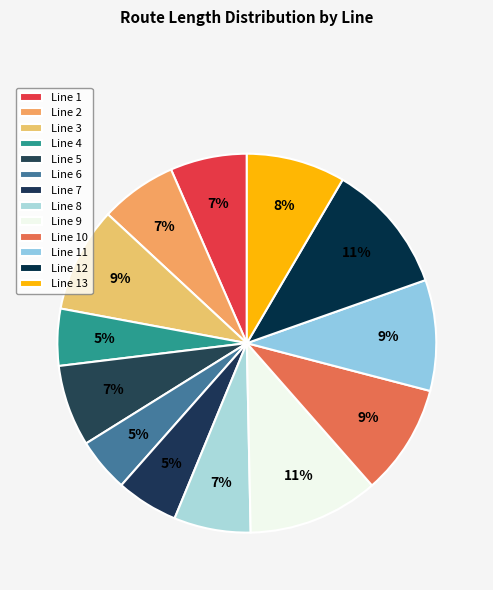

What percentage do 4 and 2 together represent?

11.4%